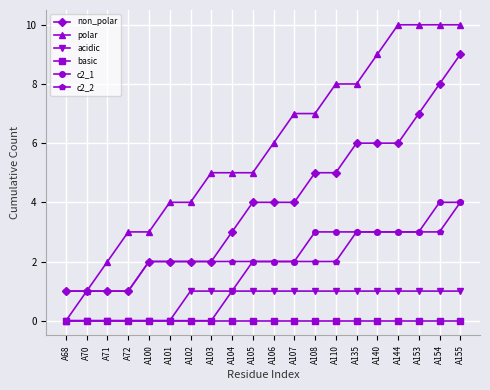

What are all the series names shown in the legend?

non_polar, polar, acidic, basic, c2_1, c2_2